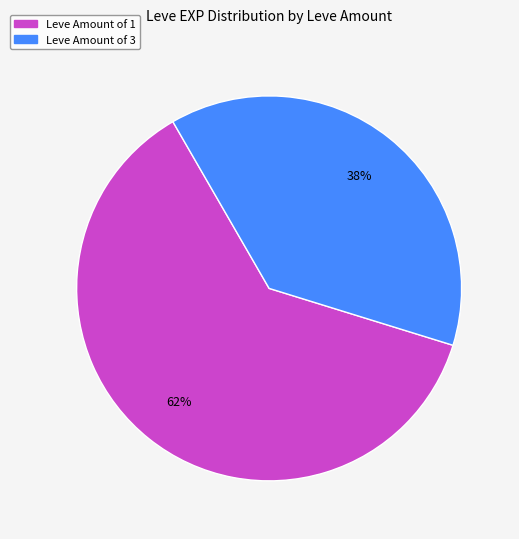

Is there any slice that represents more than half of the pie?

Yes